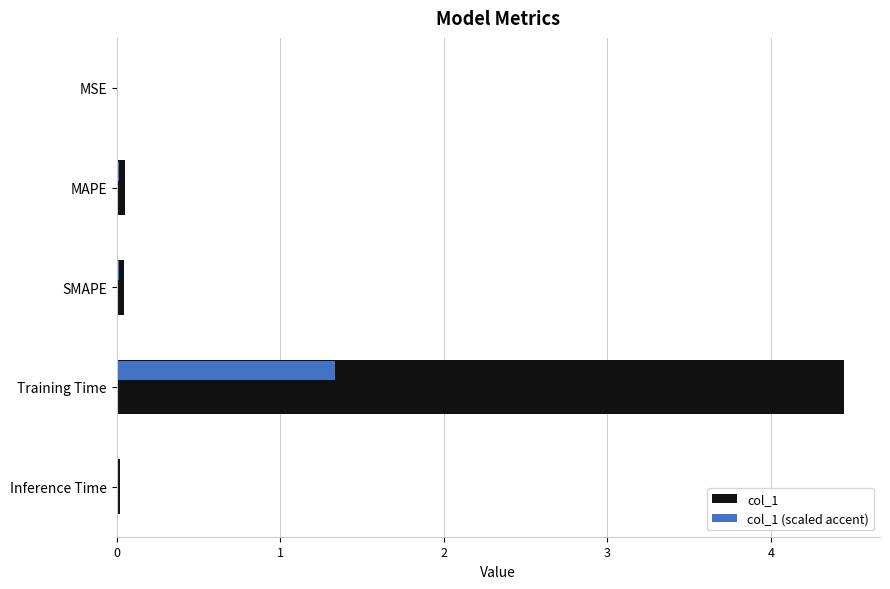

The value of col_1 (scaled accent) at MSE is 0.0. True or false?

True